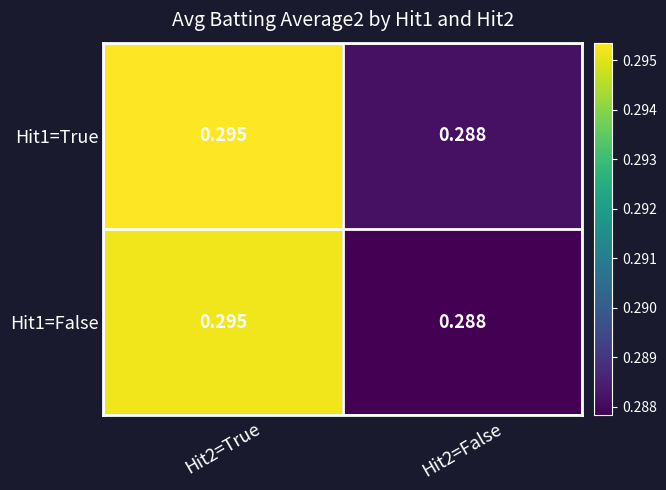

At Hit2=True, list the series in order from smallest to largest.

Hit1=False, Hit1=True